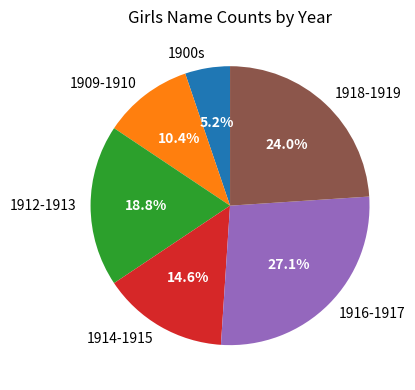

Which slice is the largest?

1916-1917